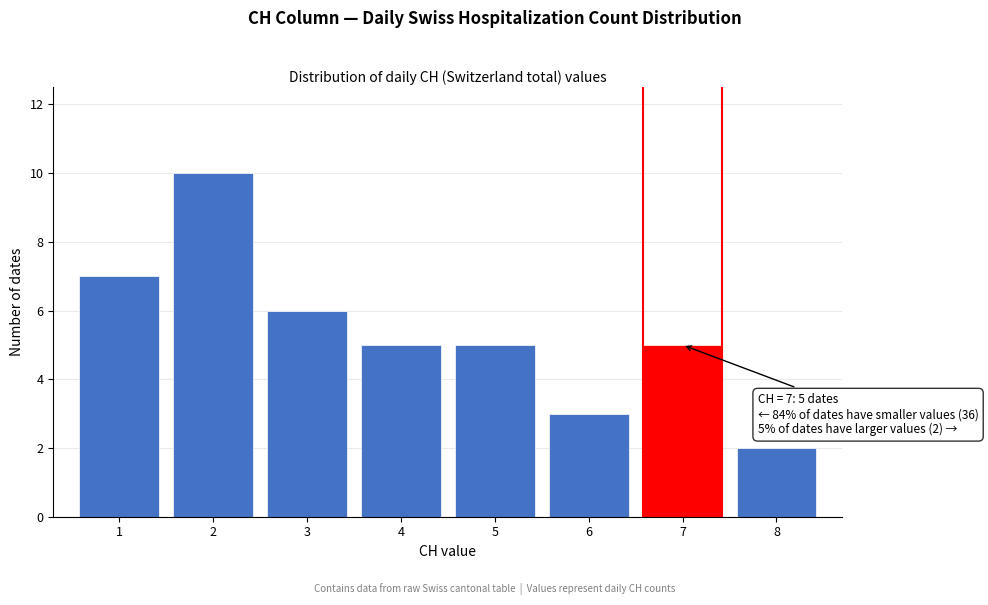

Reading right to left, what are all the values shown in this chart?

8=2	7=5	6=3	5=5	4=5	3=6	2=10	1=7